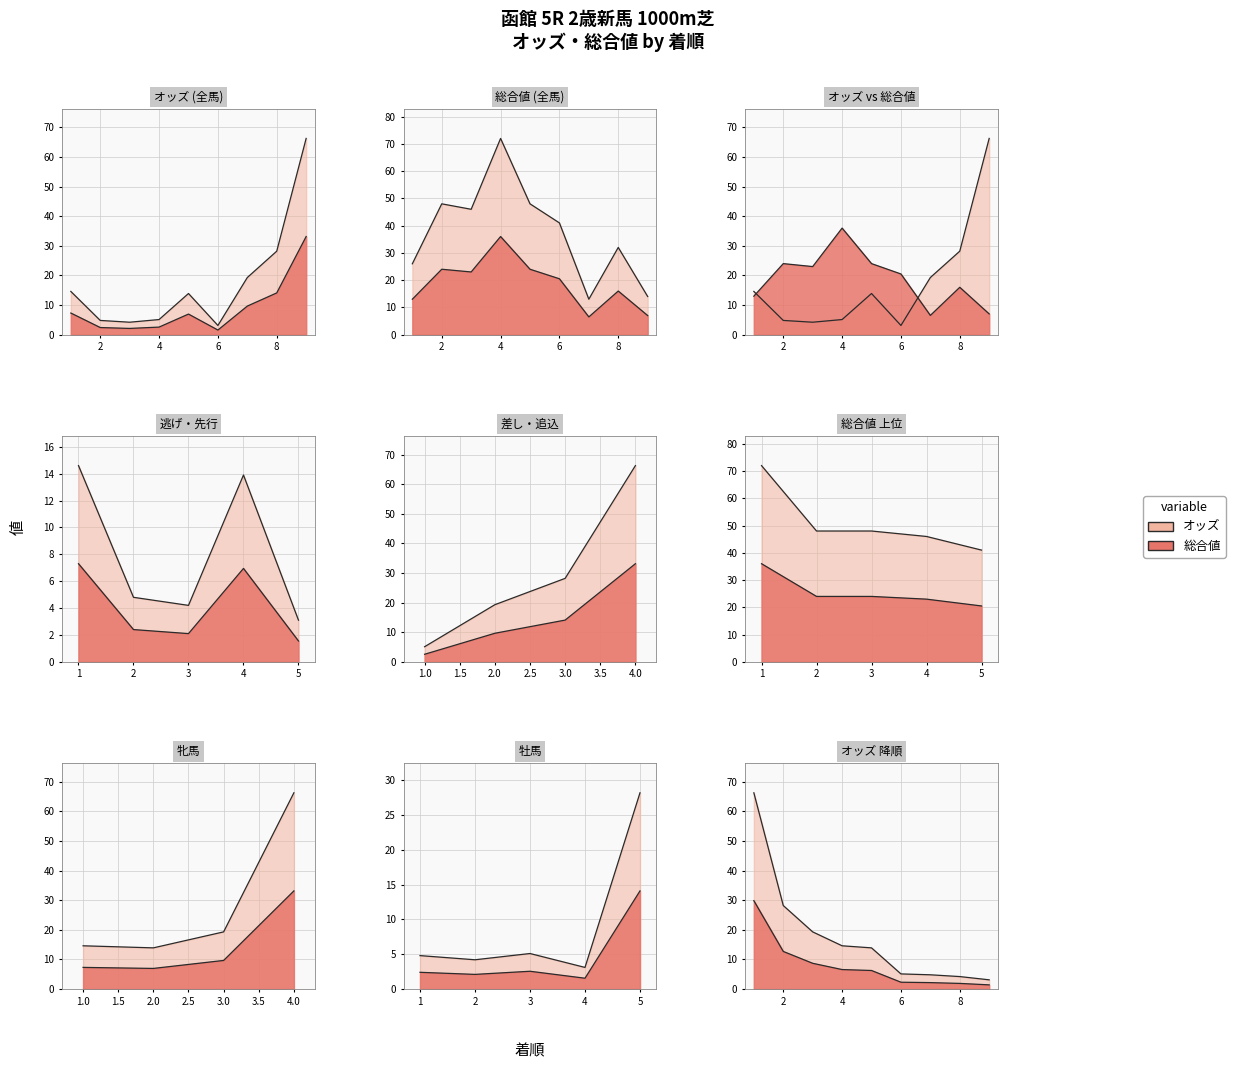

What is the sum of all 総合値 values?

340.0